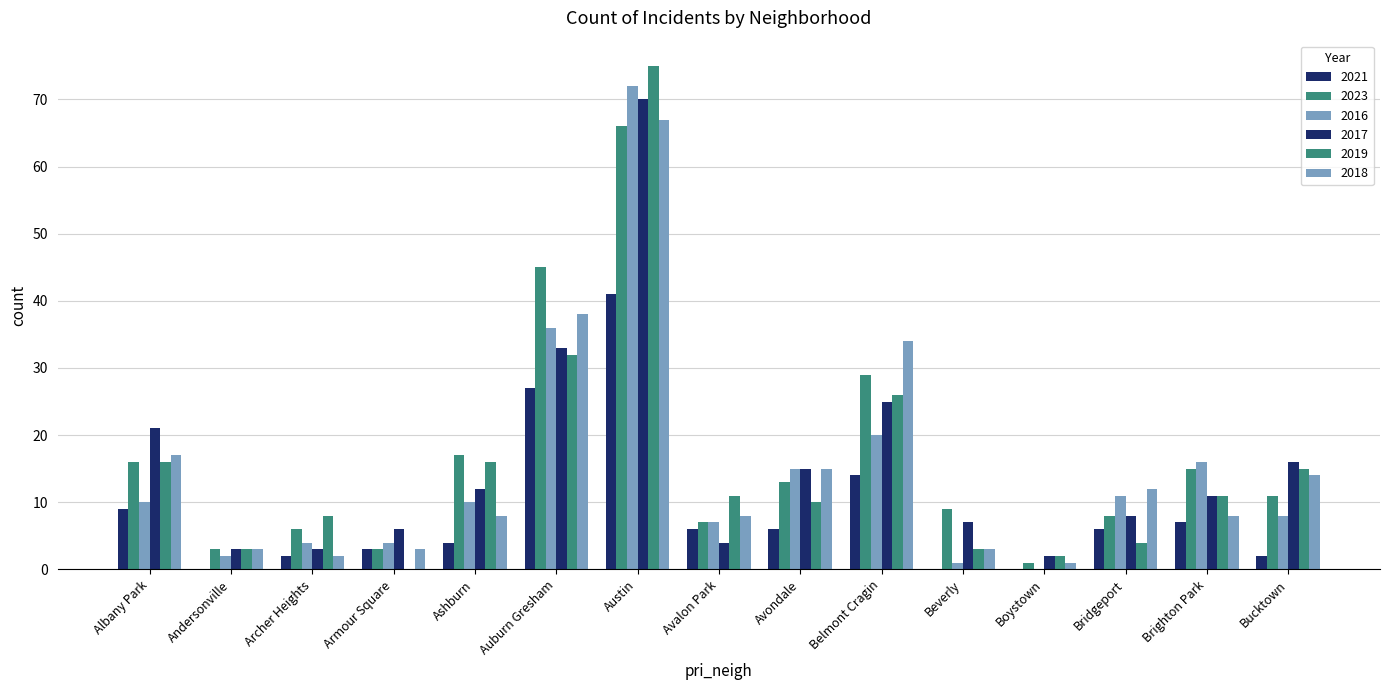

How many distinct data groups are displayed?

6